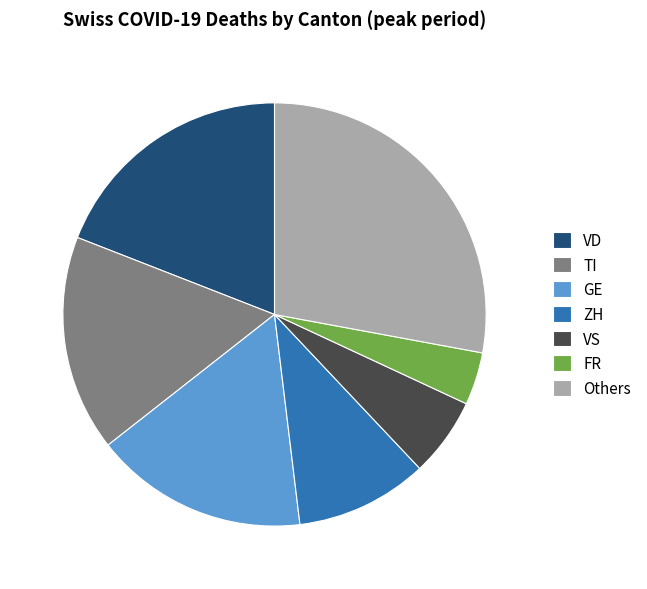

Between FR and VS, which is larger?

VS